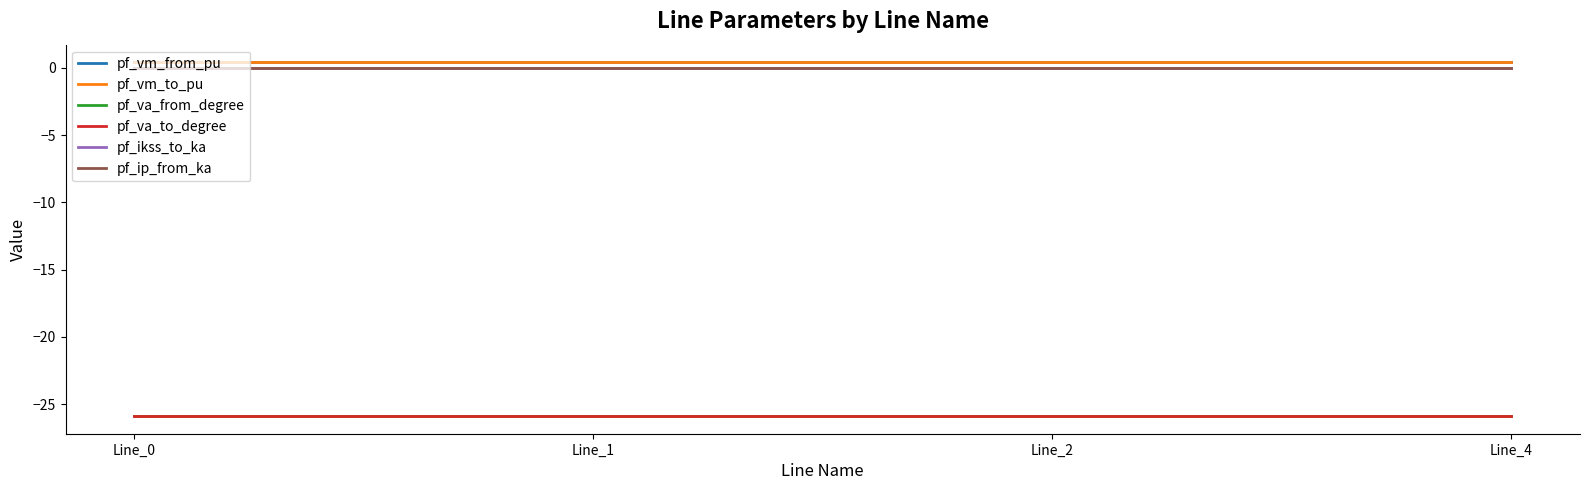

True or false: pf_vm_from_pu has more than 1 points higher than both neighbors.

False